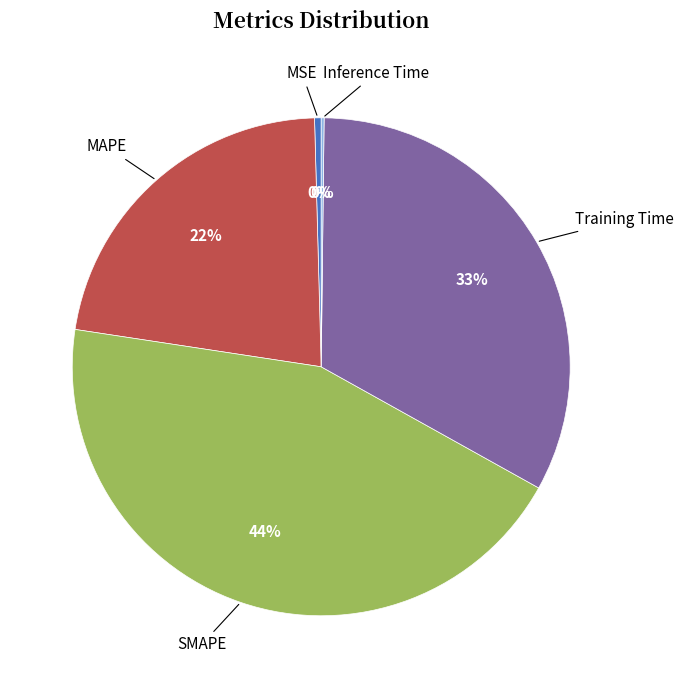

To the nearest percent, what is the difference between the MSE and MAPE slice percentages?

22%